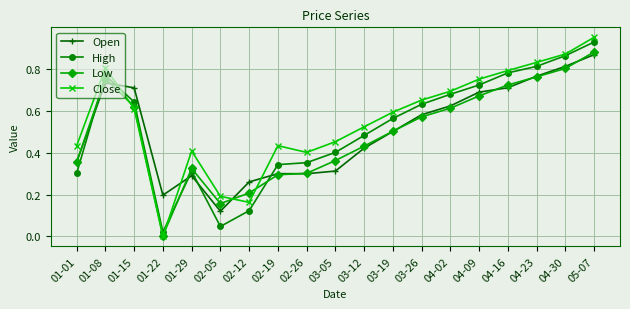

Which series changed the most between 01-01 and 04-23?

High